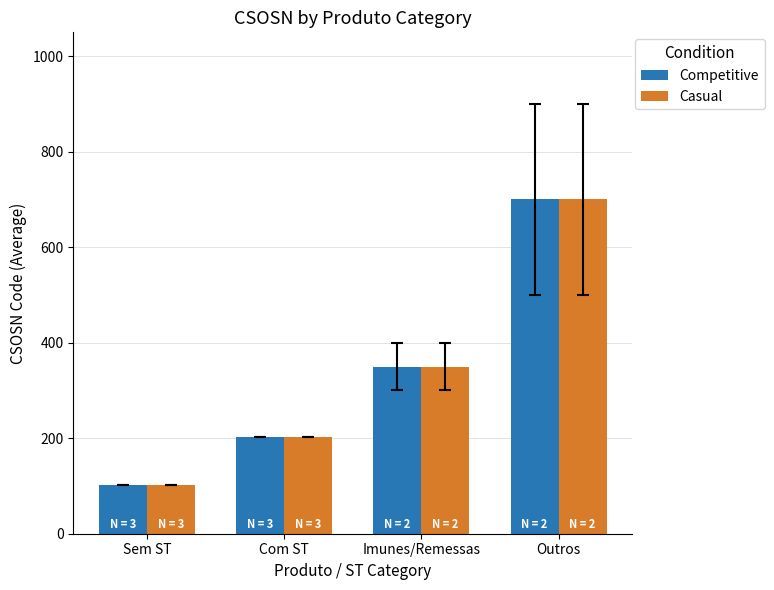

Reading left to right, list all the values displayed in this chart.

Competitive: 102	202	350	700
Casual: 102	202	350	700